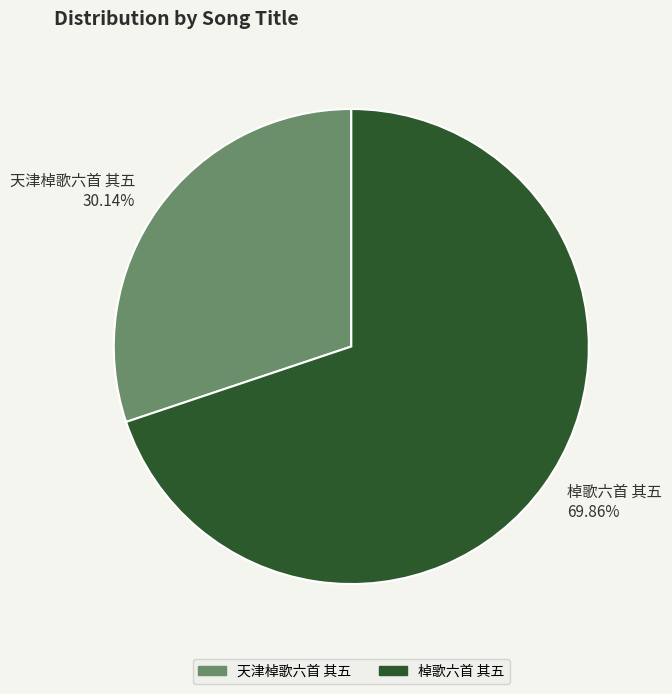

To the nearest percent, what is the average slice percentage?

50%